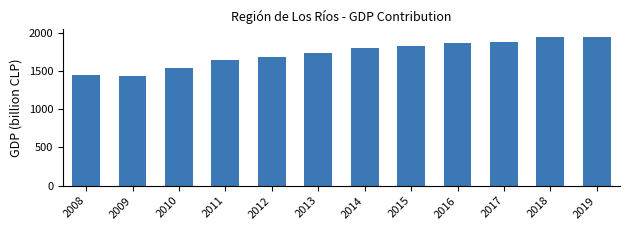

How many bars are there in total?

12